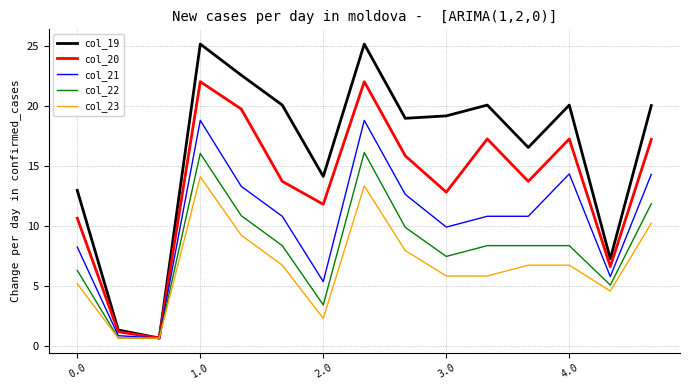

What is the greatest value displayed?

25.2